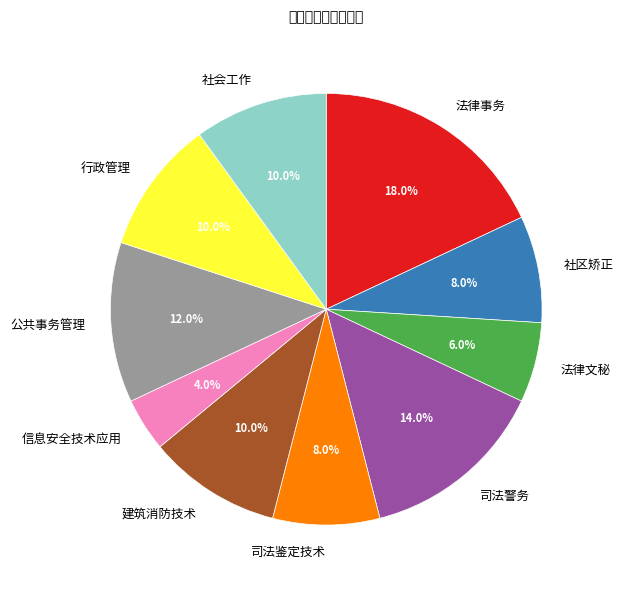

How many slices are in this pie chart?

10